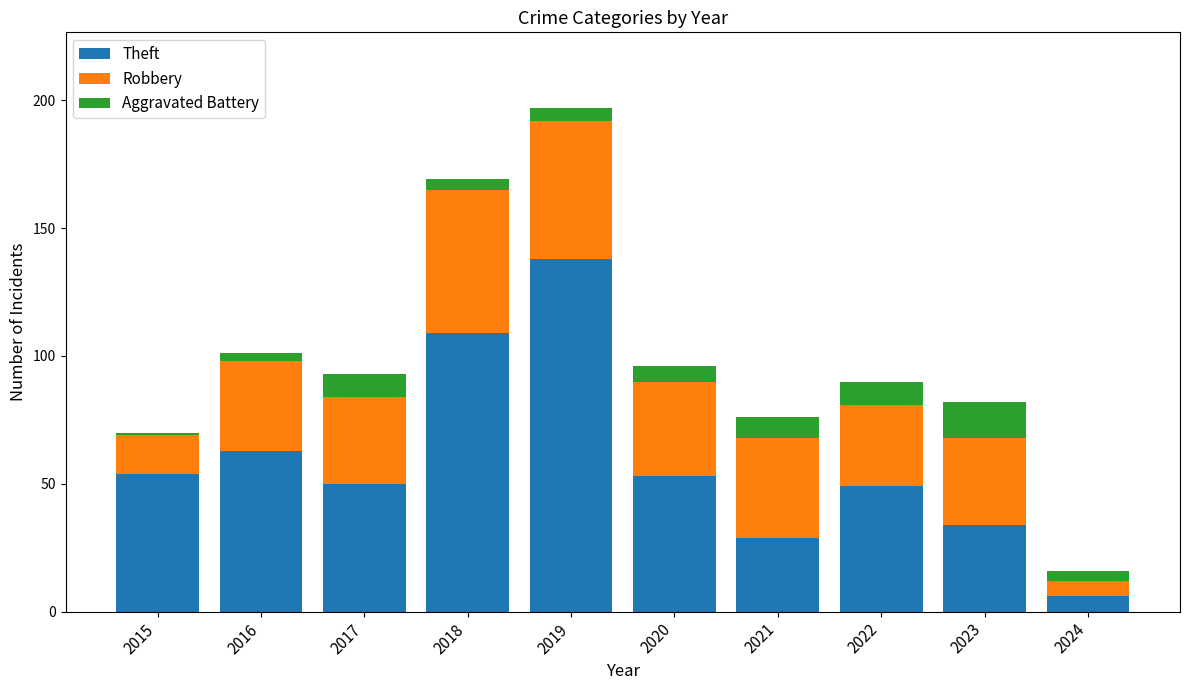

What is the total value across all series at 2015?

70